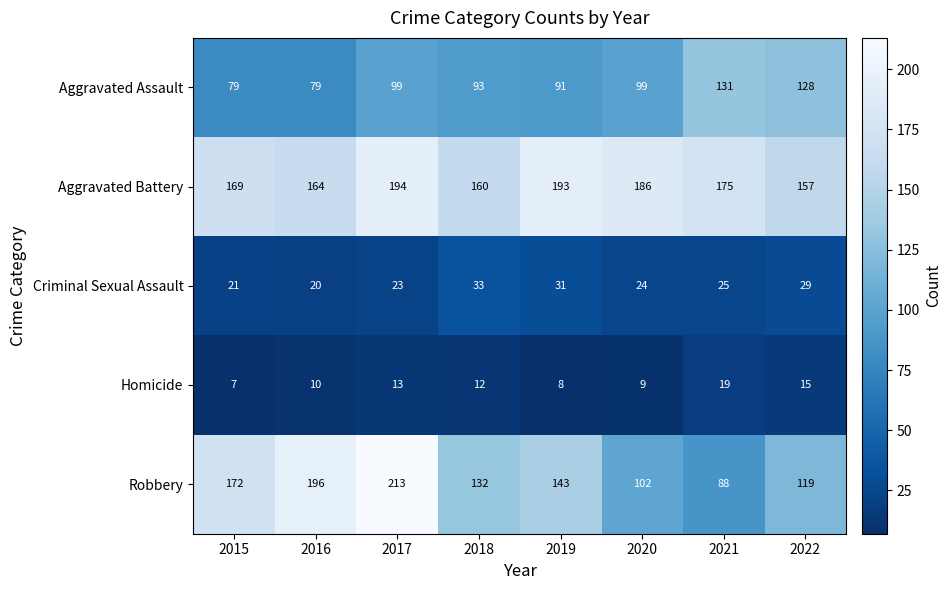

At which label does Homicide first exceed 12?

2017